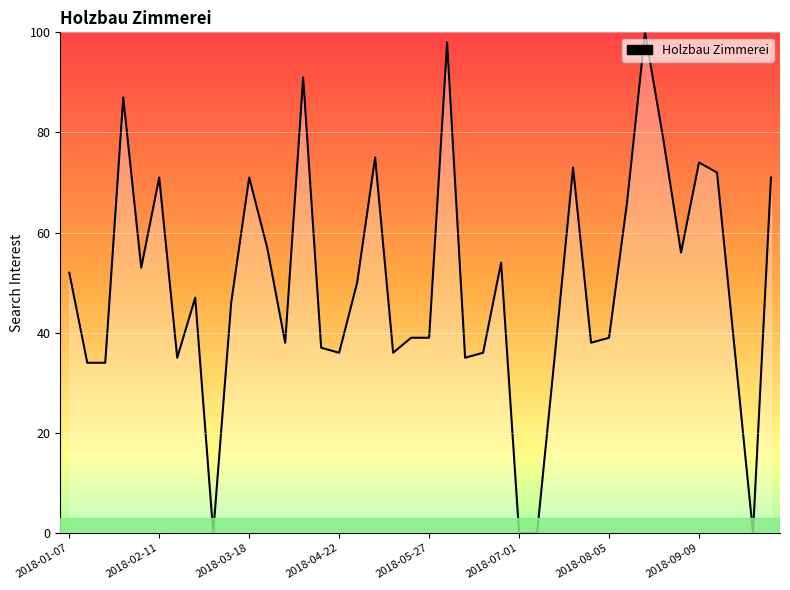

How many values are below 47?

20